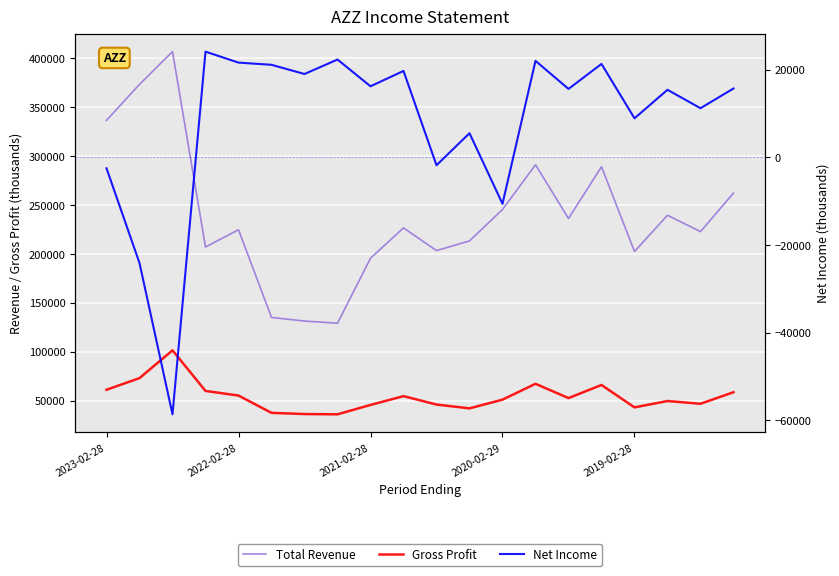

At which label does Total Revenue first exceed 226600?

2023-02-28